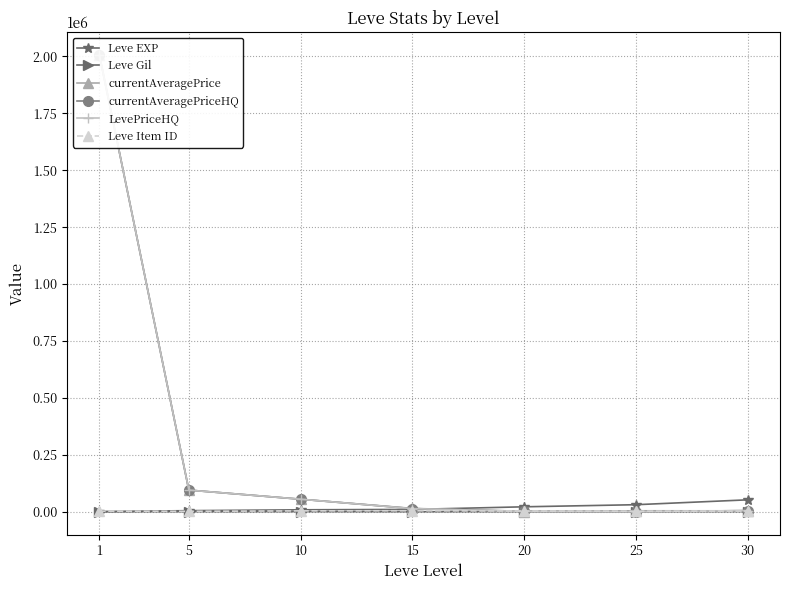

Which series has the largest total across all categories?

currentAveragePrice